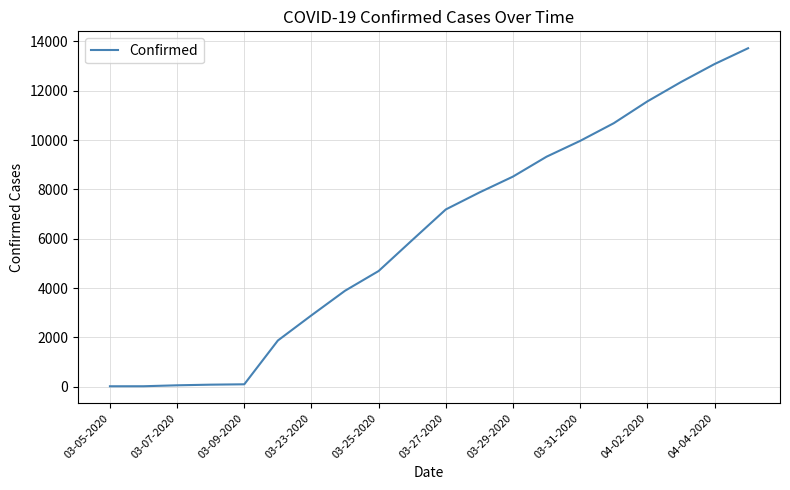

What is the difference between the maximum and minimum values?

13705